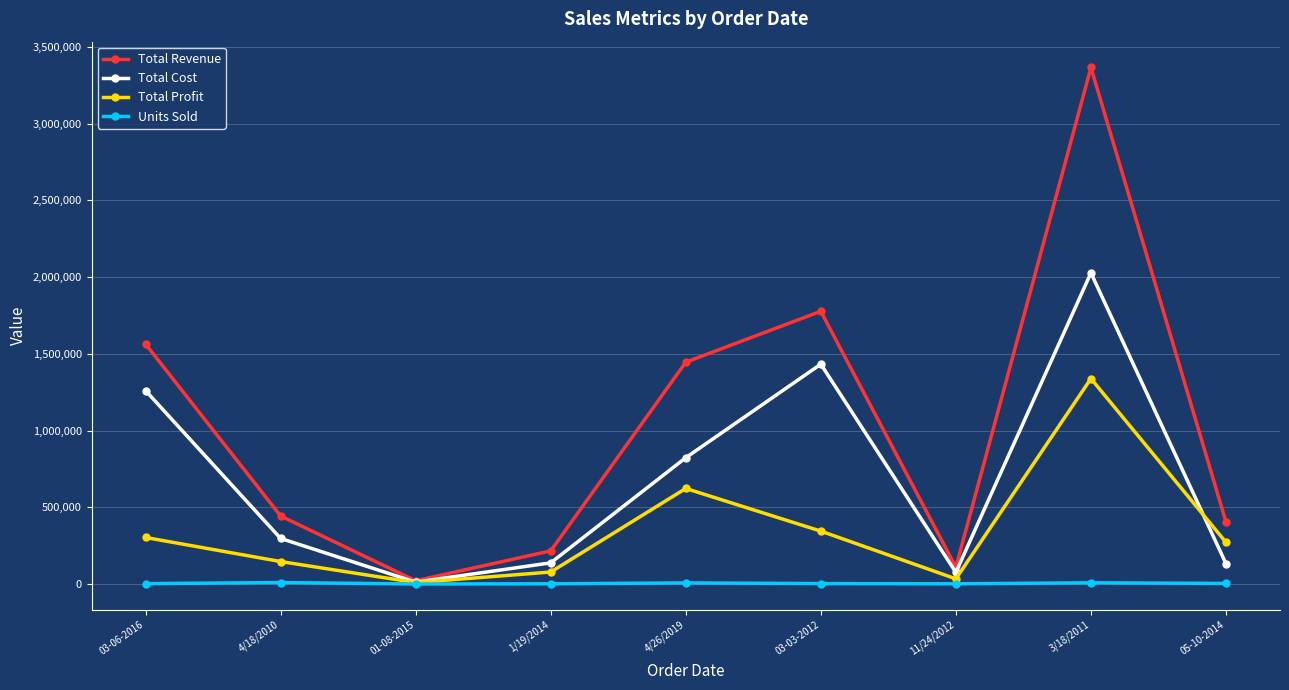

What is the label of the 9th point from the left?

05-10-2014